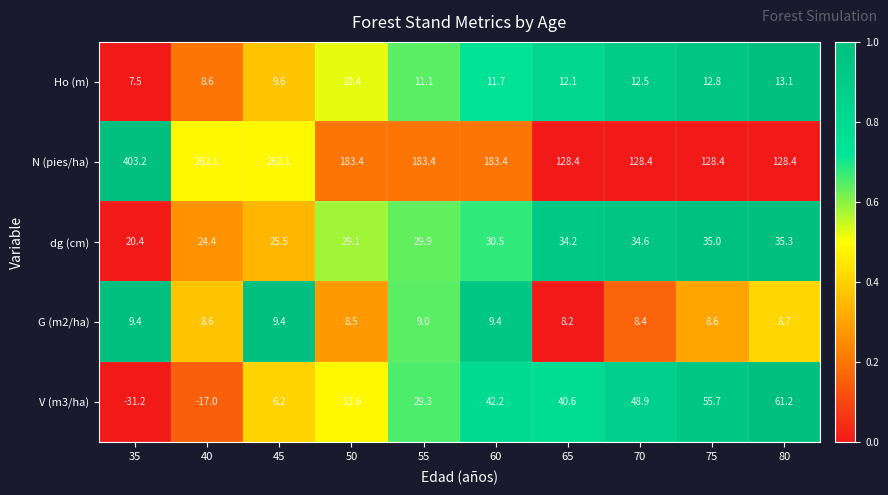

At which label does Ho (m) first exceed 11?

55